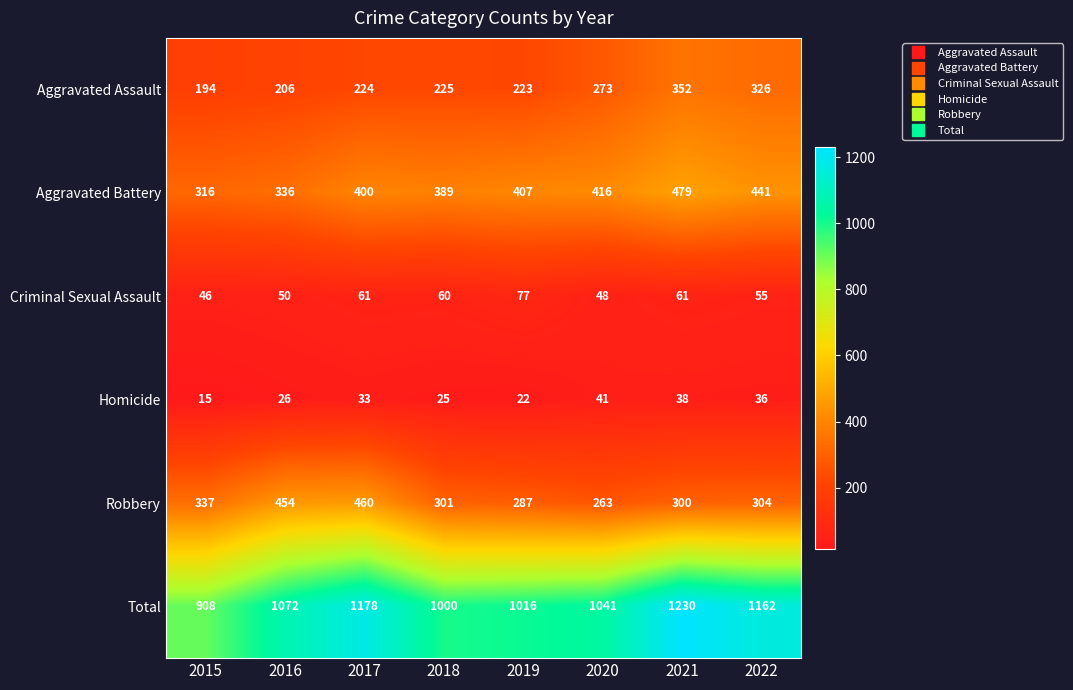

Which category has the lowest value across all series?

2015